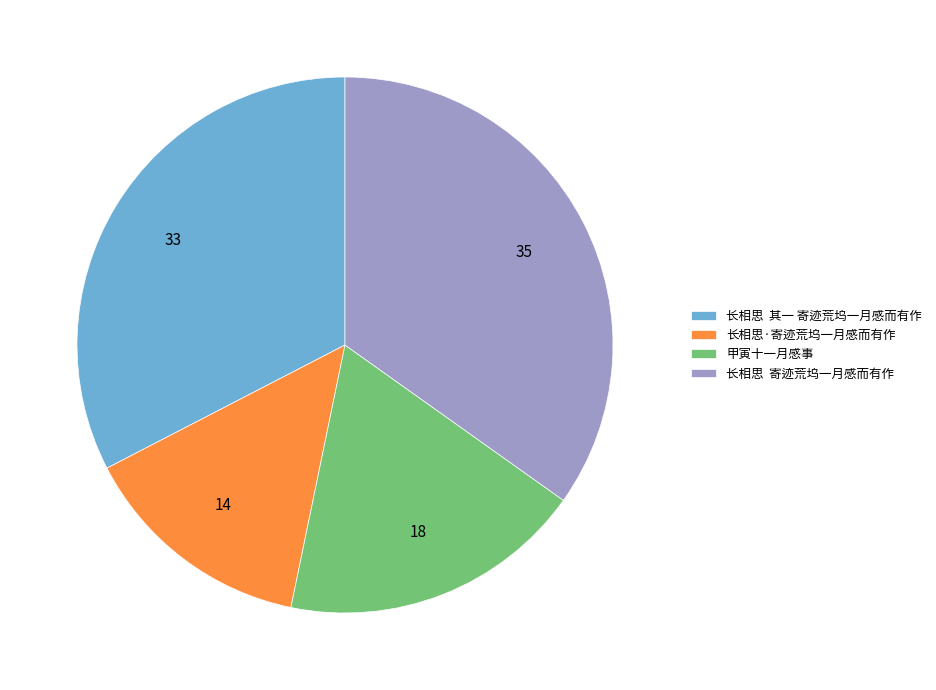

Does any single category account for the majority?

No